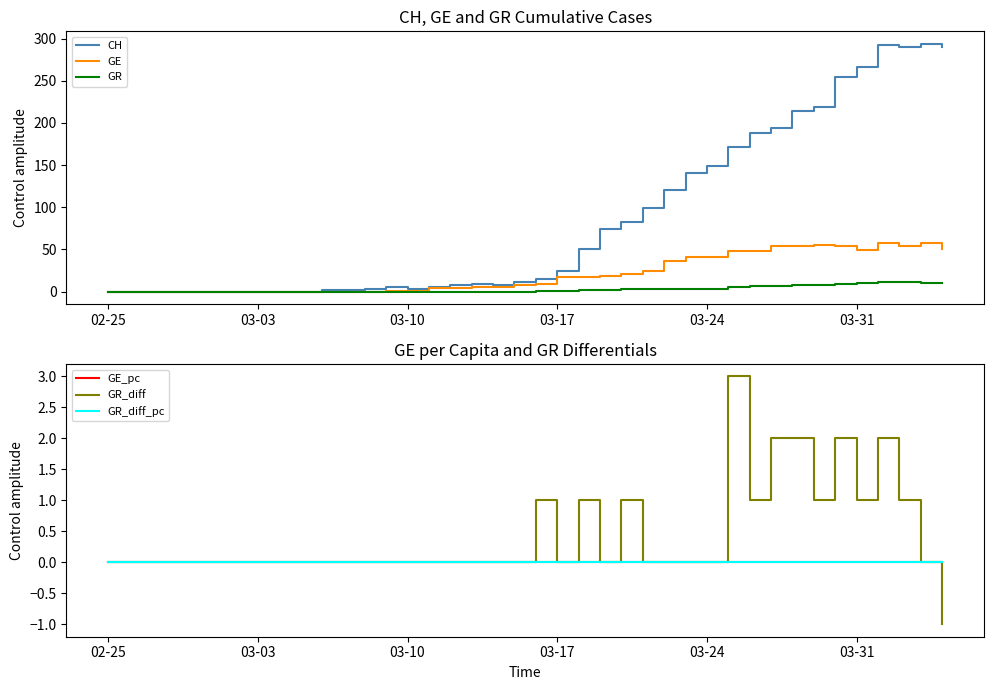

Reading left to right, what are all the values shown in this chart?

CH: 0.0	0.0	0.0	0.0	0.0	0.0	0.0	0.0	0.0	0.0	2.0	2.0	3.0	6.0	3.0	6.0	8.0	9.0	8.0	11.0	15.0	25.0	51.0	74.0	82.0	99.0	120.0	141.0	149.0	171.0	188.0	194.0	214.0	219.0	255.0	266.0	293.0	290.0	294.0	290.0
GE: 0.0	0.0	0.0	0.0	0.0	0.0	0.0	0.0	0.0	0.0	0.0	0.0	0.0	1.0	1.0	4.0	4.0	5.0	5.0	8.0	9.0	17.0	17.0	18.0	21.0	24.0	36.0	41.0	41.0	48.0	48.0	54.0	54.0	55.0	54.0	49.0	58.0	54.0	58.0	51.0
GR: 0.0	0.0	0.0	0.0	0.0	0.0	0.0	0.0	0.0	0.0	0.0	0.0	0.0	0.0	0.0	0.0	0.0	0.0	0.0	0.0	1.0	1.0	2.0	2.0	3.0	3.0	3.0	3.0	3.0	6.0	7.0	7.0	8.0	8.0	9.0	10.0	11.0	11.0	10.0	10.0
GE_pc: 0.0	0.0	0.0	0.0	0.0	0.0	0.0	0.0	0.0	0.0	0.0	0.0	0.0	0.0	0.0	0.0	0.0	0.0	0.0	0.0	0.0	0.0	0.0	0.0	0.0	0.0	0.0	0.0	0.0	0.0	0.0	0.0	0.0	0.0	0.0	0.0	0.0	0.0	0.0	0.0
GR_diff: 0.0	0.0	0.0	0.0	0.0	0.0	0.0	0.0	0.0	0.0	0.0	0.0	0.0	0.0	0.0	0.0	0.0	0.0	0.0	0.0	1.0	0.0	1.0	0.0	1.0	0.0	0.0	0.0	0.0	3.0	1.0	2.0	2.0	1.0	2.0	1.0	2.0	1.0	0.0	-1.0
GR_diff_pc: 0.0	0.0	0.0	0.0	0.0	0.0	0.0	0.0	0.0	0.0	0.0	0.0	0.0	0.0	0.0	0.0	0.0	0.0	0.0	0.0	0.0	0.0	0.0	0.0	0.0	0.0	0.0	0.0	0.0	0.0	0.0	0.0	0.0	0.0	0.0	0.0	0.0	0.0	0.0	0.0